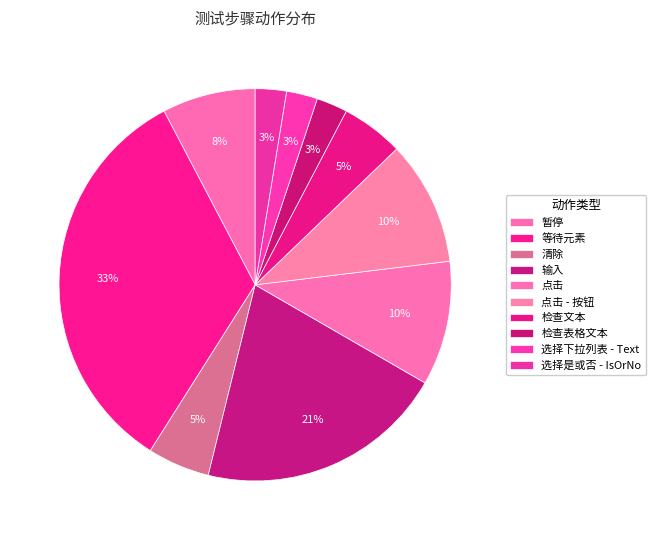

What is the smallest slice in the pie chart?

检查表格文本